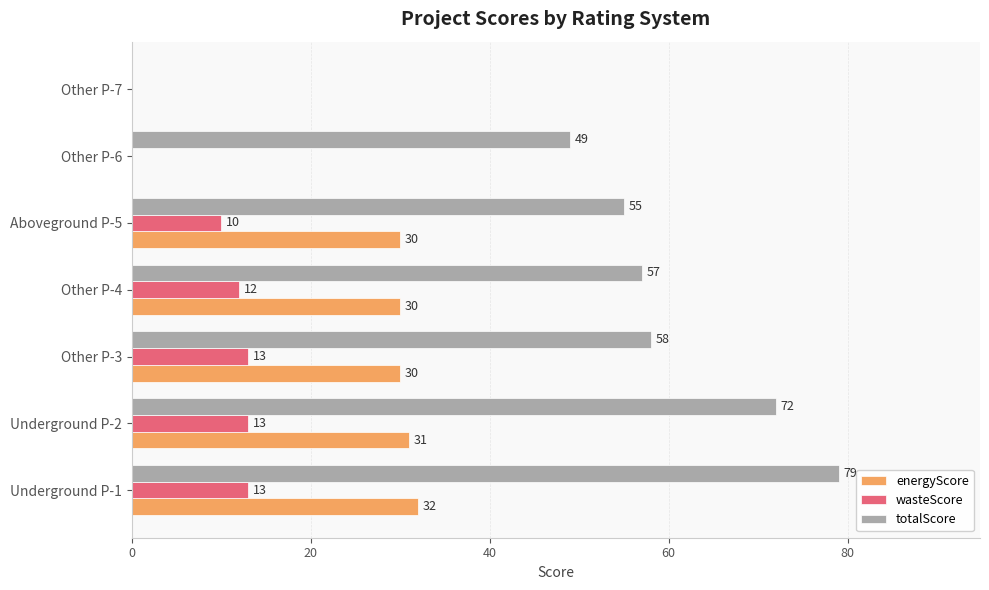

The wasteScore series shows 22 at Other P-3. True or false?

False